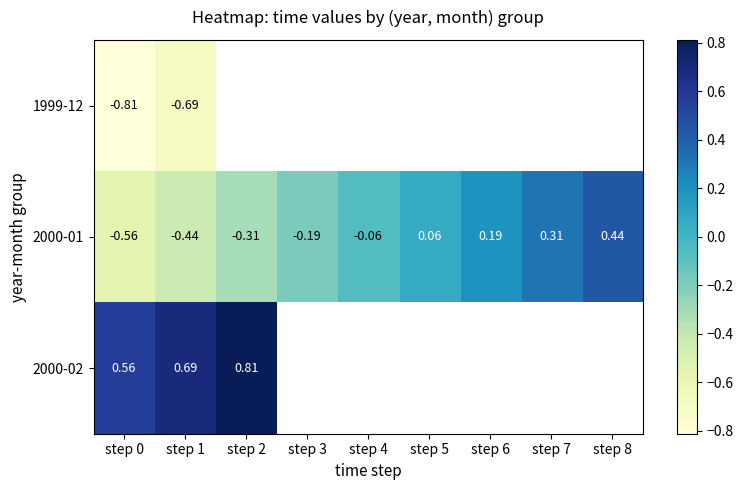

The 1999-12 series shows -0.7 at step 1. True or false?

True